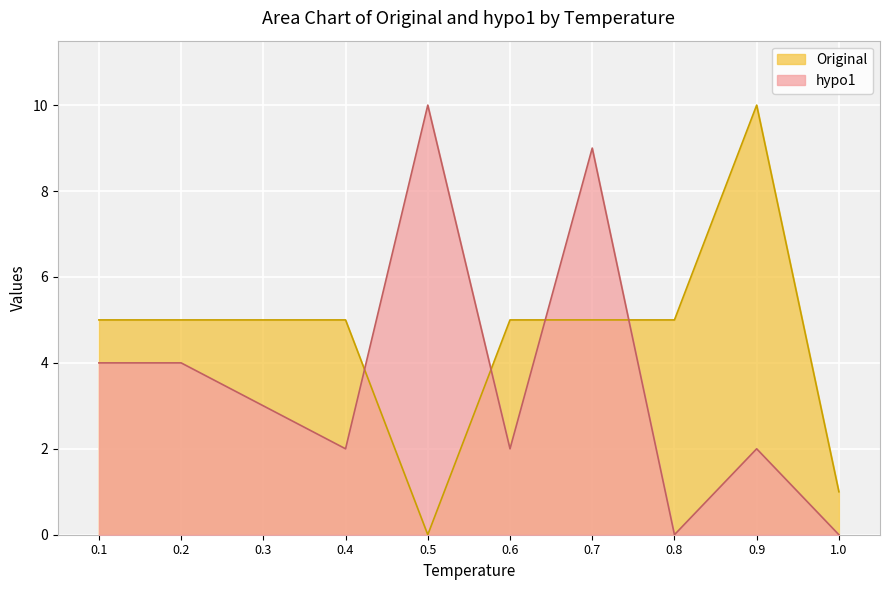

At how many categories does at least one series exceed 6?

3